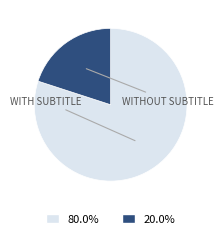

Does any single category account for the majority?

Yes